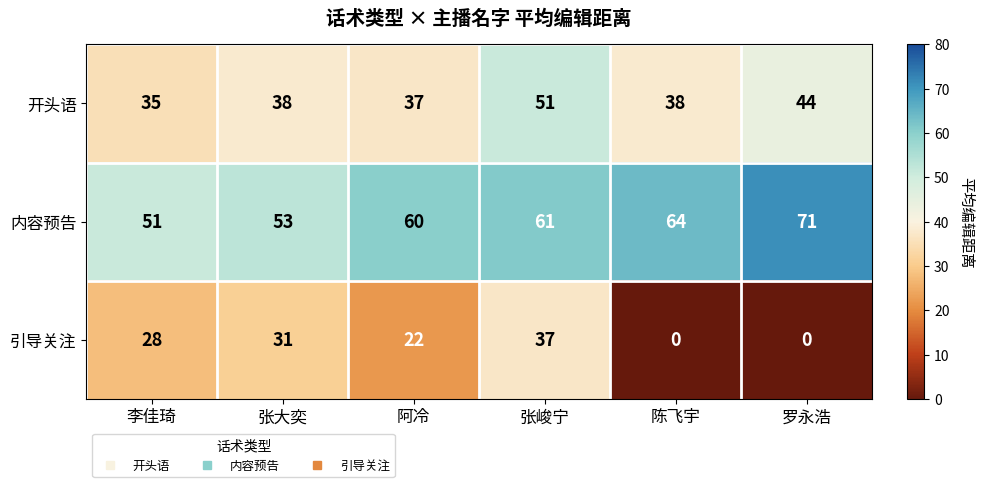

What is the difference between the maximum and minimum values in the 开头语 series?

16